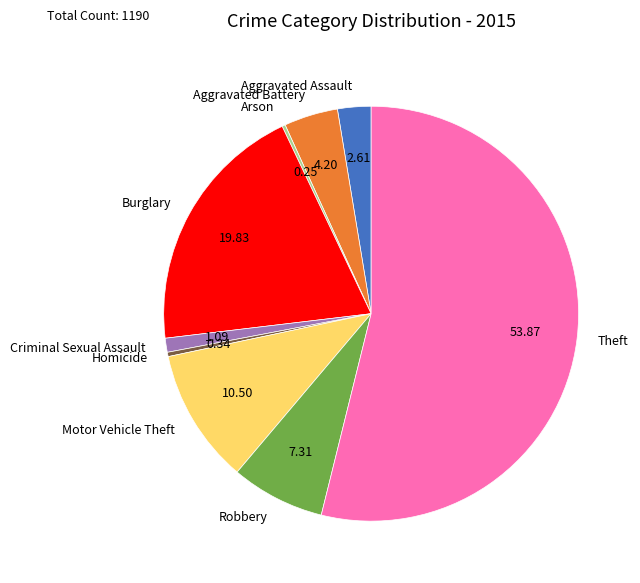

Is there any slice that represents more than half of the pie?

Yes